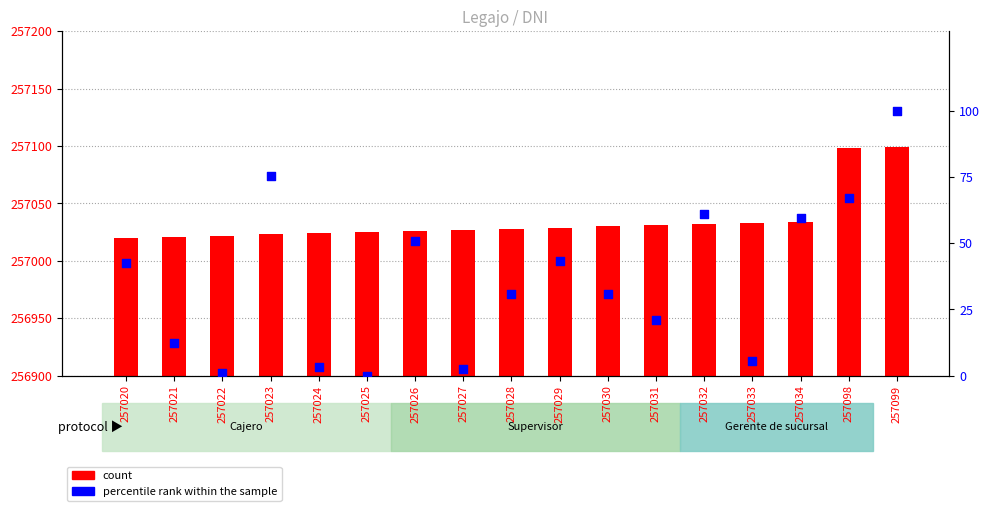

Which series reaches the minimum Y coordinate?

percentile rank within the sample